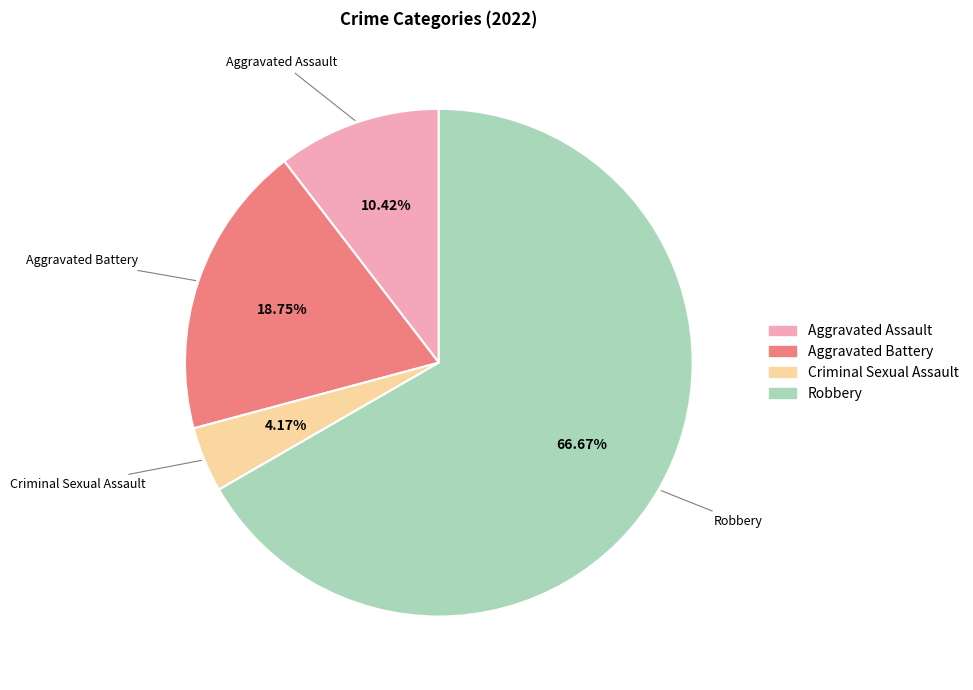

How many segments does this pie chart have?

4